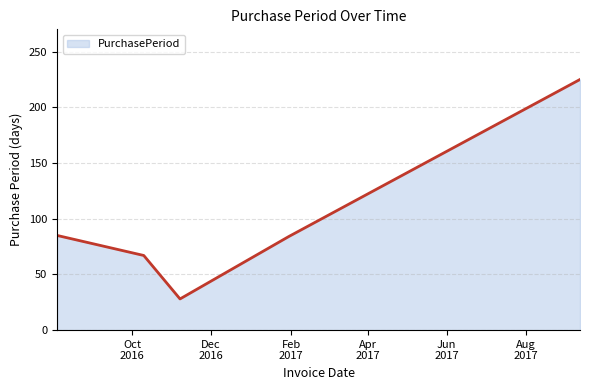

What is the sum of all values?

489